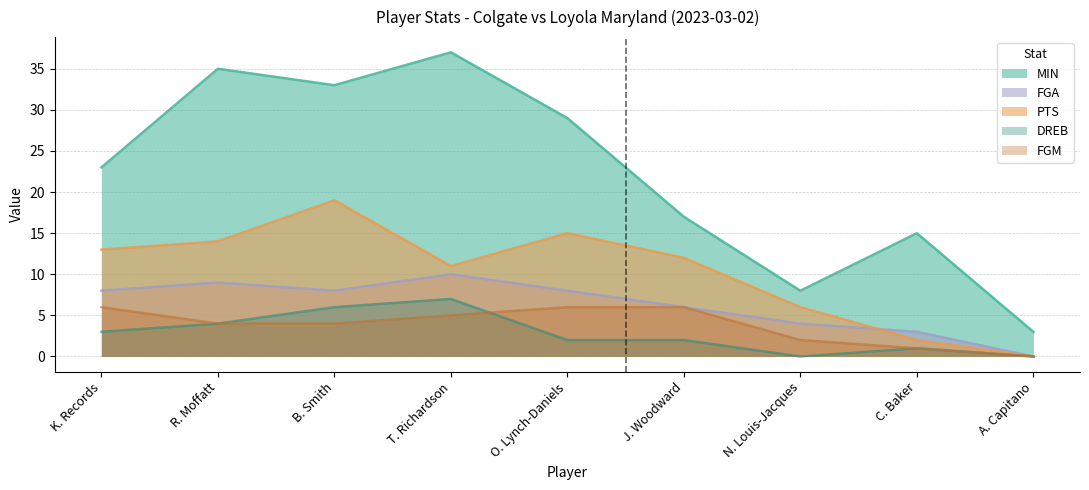

Does the chart display data point markers on the line(s)?

No